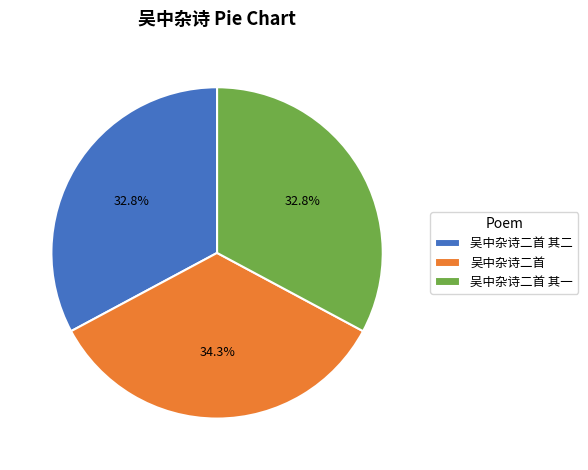

What is the ratio of the value at 吴中杂诗二首 其二 to the value at 吴中杂诗二首?

1.0